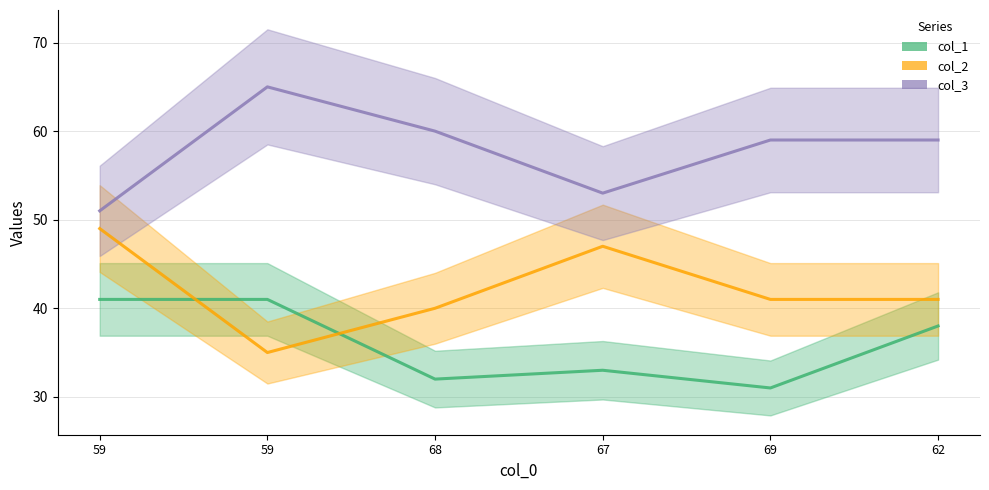

The value of col_2 at 59 is 35. True or false?

True